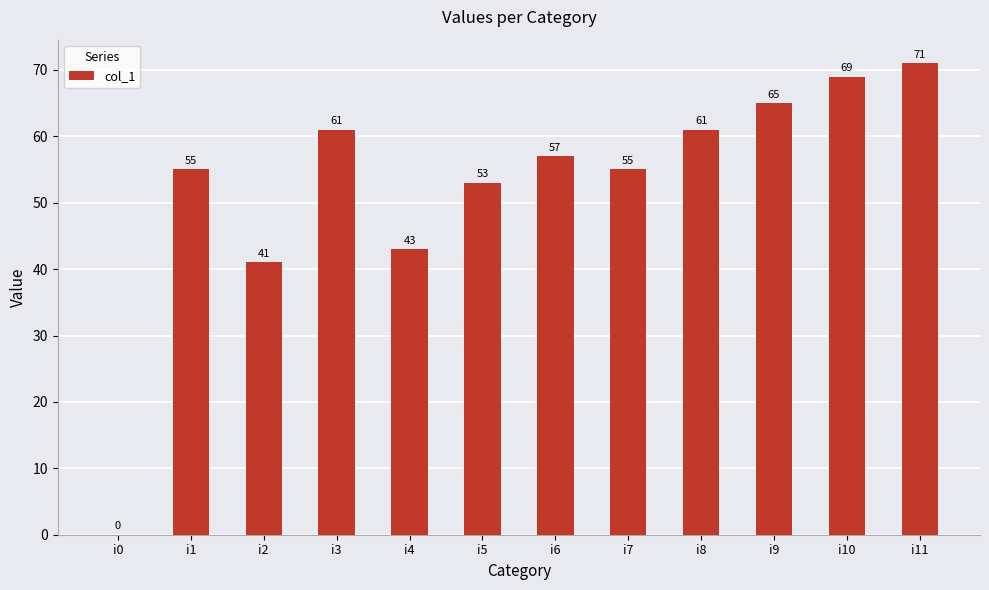

What is the maximum value shown in the chart?

71